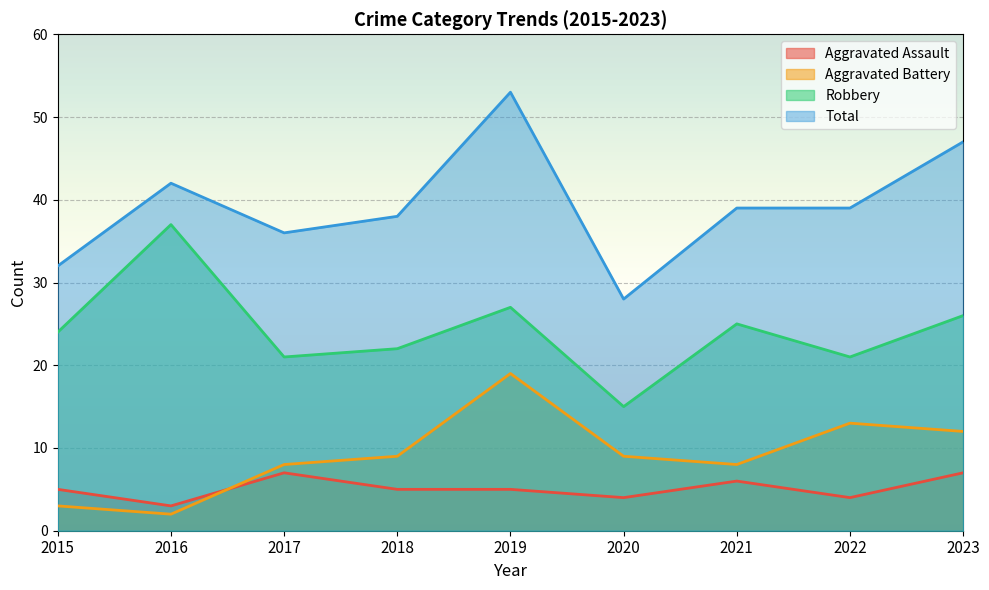

Reading left to right, list all the values displayed in this chart.

Aggravated Assault: 2015=5	2016=3	2017=7	2018=5	2019=5	2020=4	2021=6	2022=4	2023=7
Aggravated Battery: 2015=3	2016=2	2017=8	2018=9	2019=19	2020=9	2021=8	2022=13	2023=12
Robbery: 2015=24	2016=37	2017=21	2018=22	2019=27	2020=15	2021=25	2022=21	2023=26
Total: 2015=32	2016=42	2017=36	2018=38	2019=53	2020=28	2021=39	2022=39	2023=47